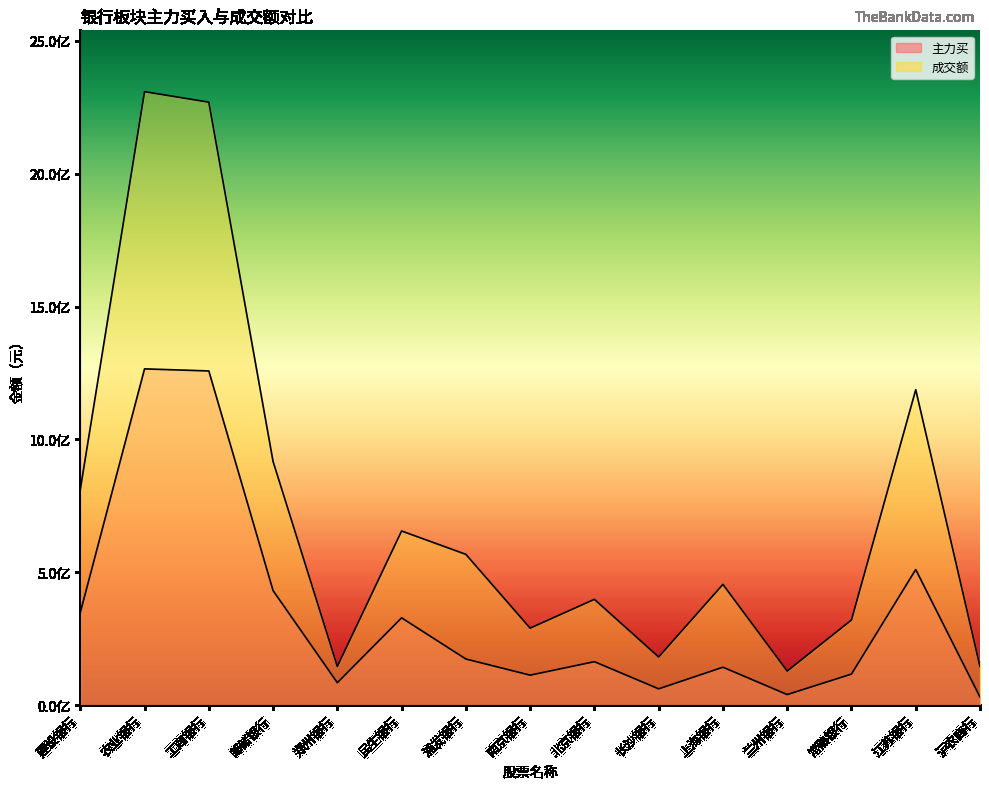

What is the approximate value of 主力买 at 邮储银行, to the nearest 100?

431268100